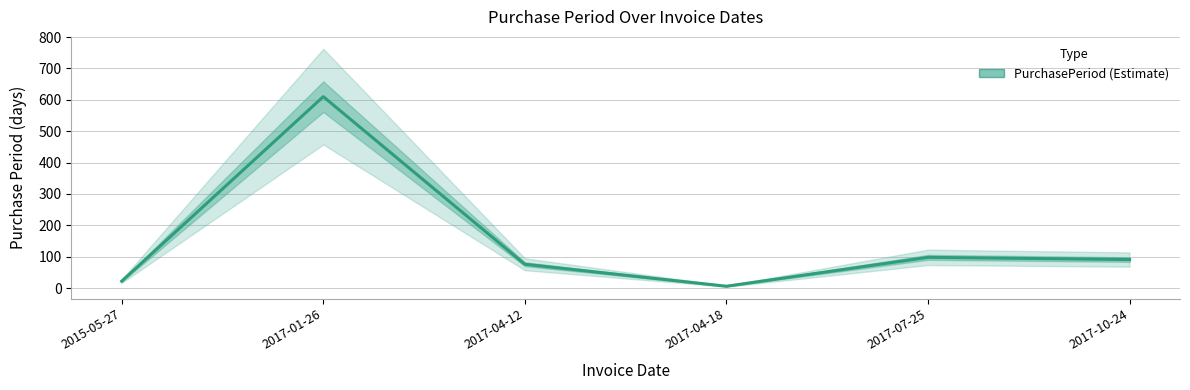

At which category does the chart reach its minimum across all series?

2017-04-18